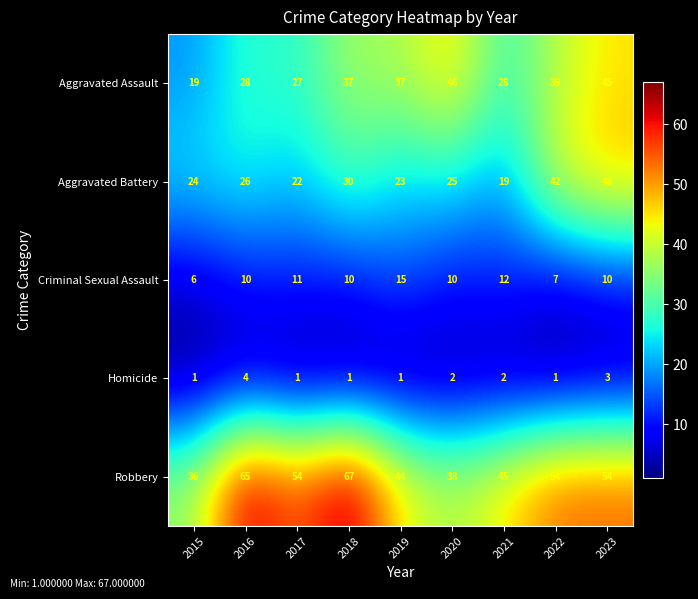

Which series has the largest range (max minus min)?

Robbery